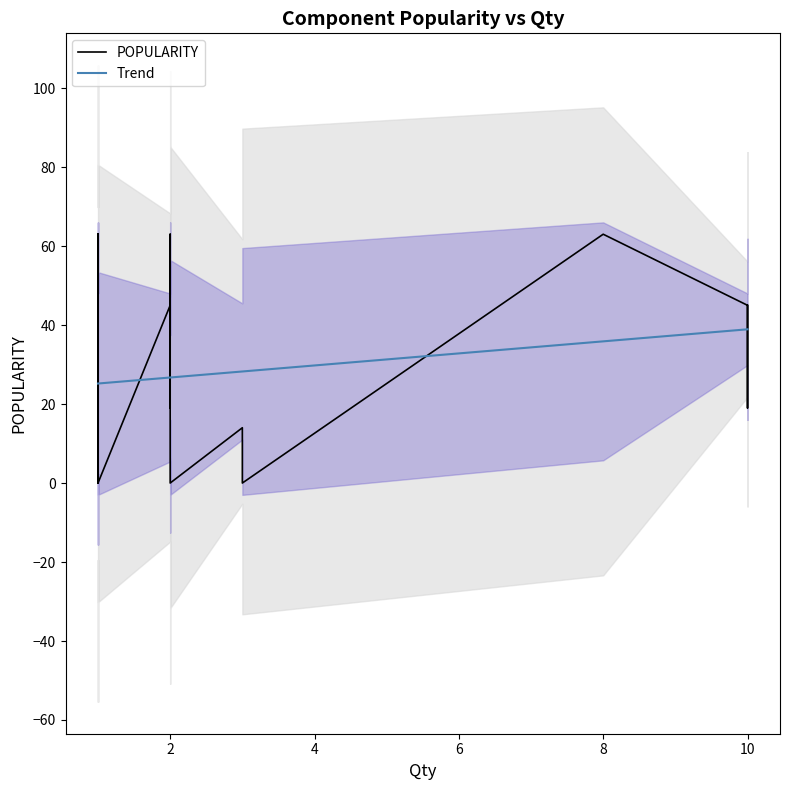

How many values in the Trend series exceed 26?

16